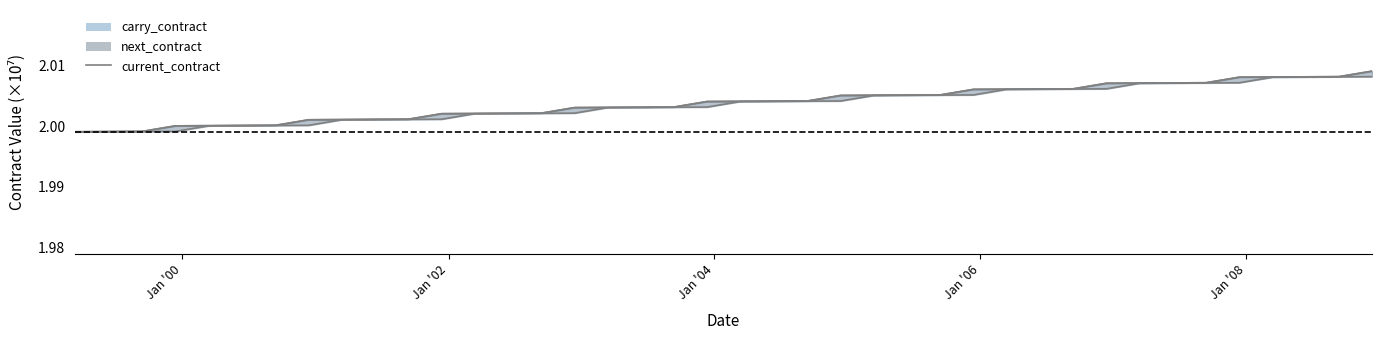

True or false: the data has more than 0 interior local peaks.

False